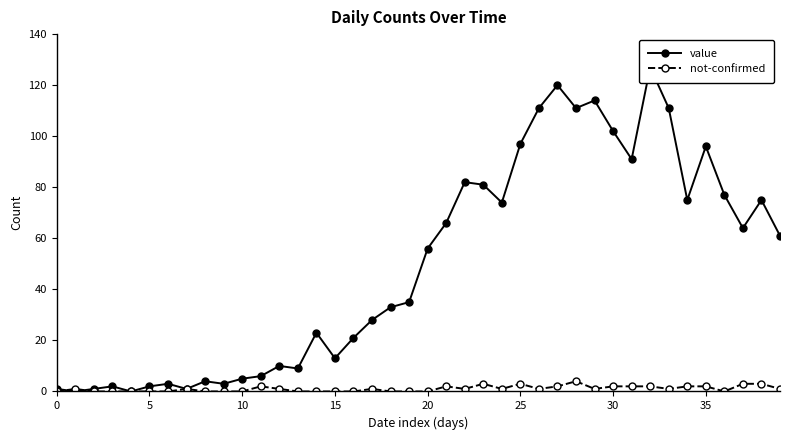

Reading left to right, transcribe all the data shown in this chart.

value: 1	0	1	2	0	2	3	1	4	3	5	6	10	9	23	13	21	28	33	35	56	66	82	81	74	97	111	120	111	114	102	91	127	111	75	96	77	64	75	61
not-confirmed: 0	1	0	0	0	0	0	1	0	0	0	2	1	0	0	0	0	1	0	0	0	2	1	3	1	3	1	2	4	1	2	2	2	1	2	2	0	3	3	1